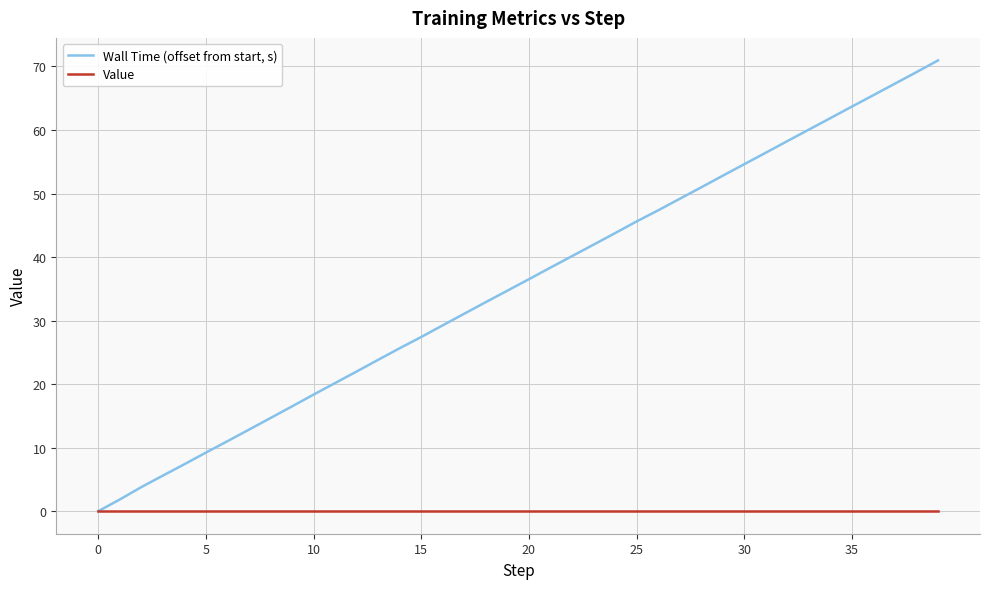

What is the maximum value shown in the chart?

70.9